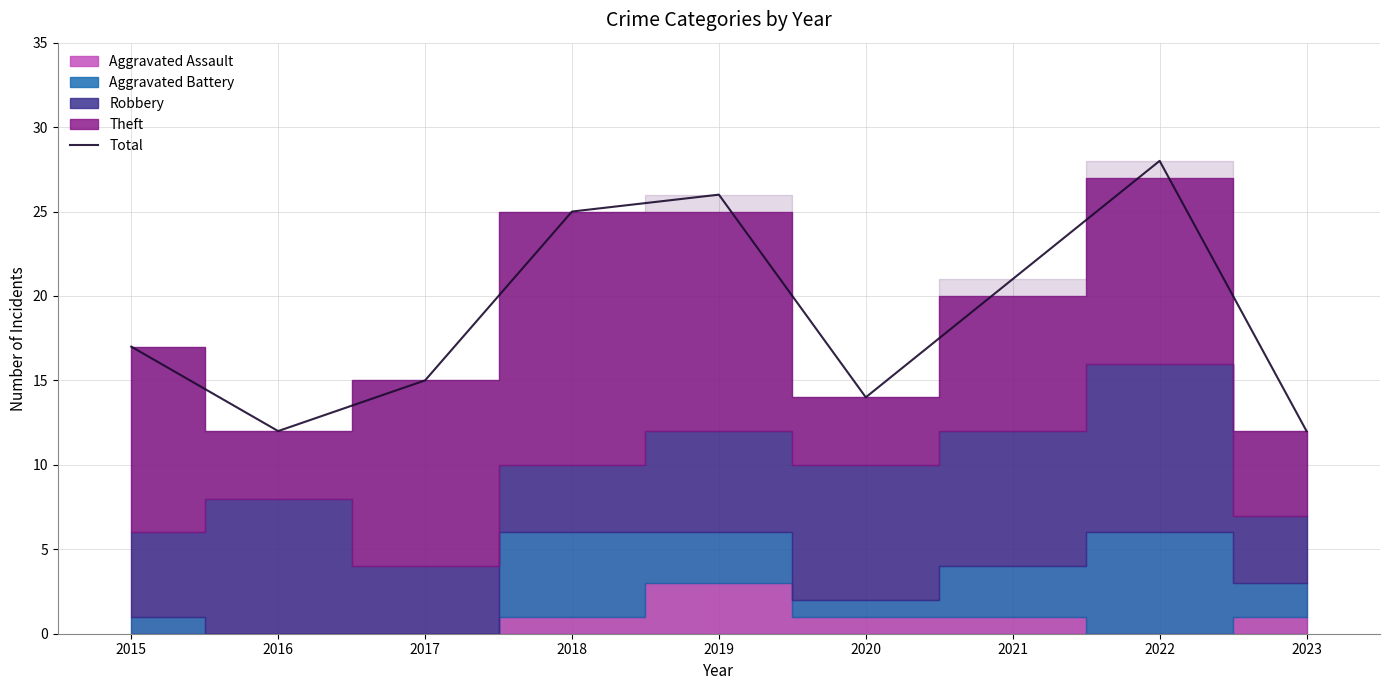

Where is the first local maximum?

2019